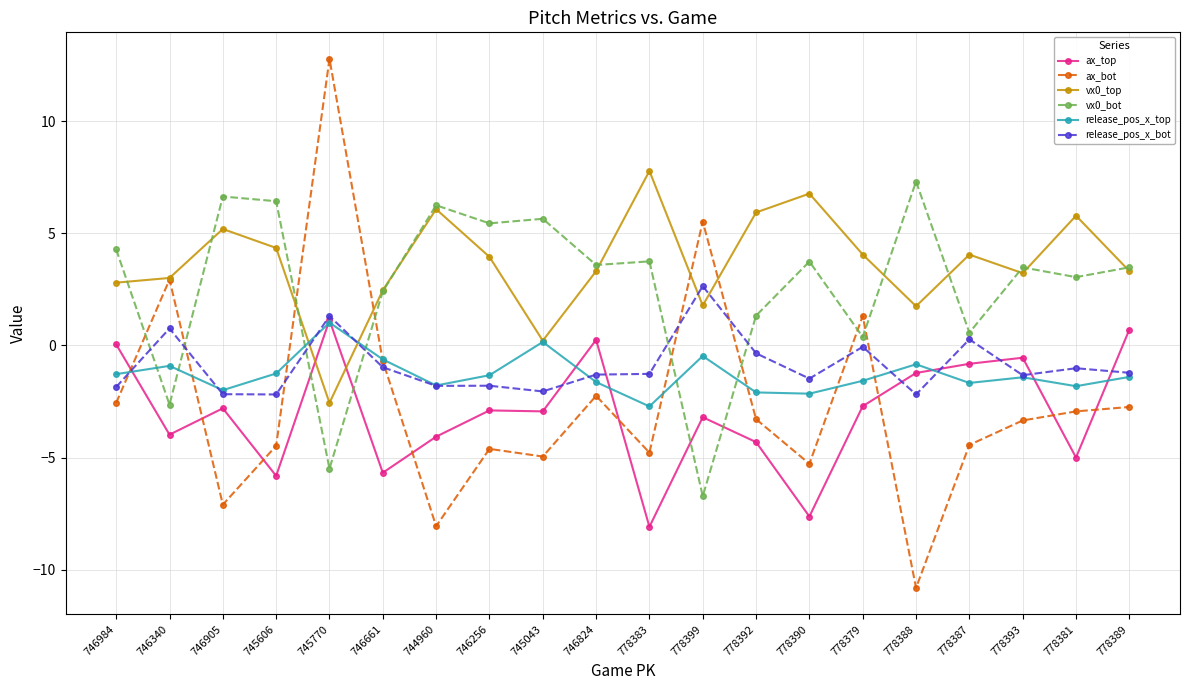

Which category has the lowest value in the vx0_bot series?

778399